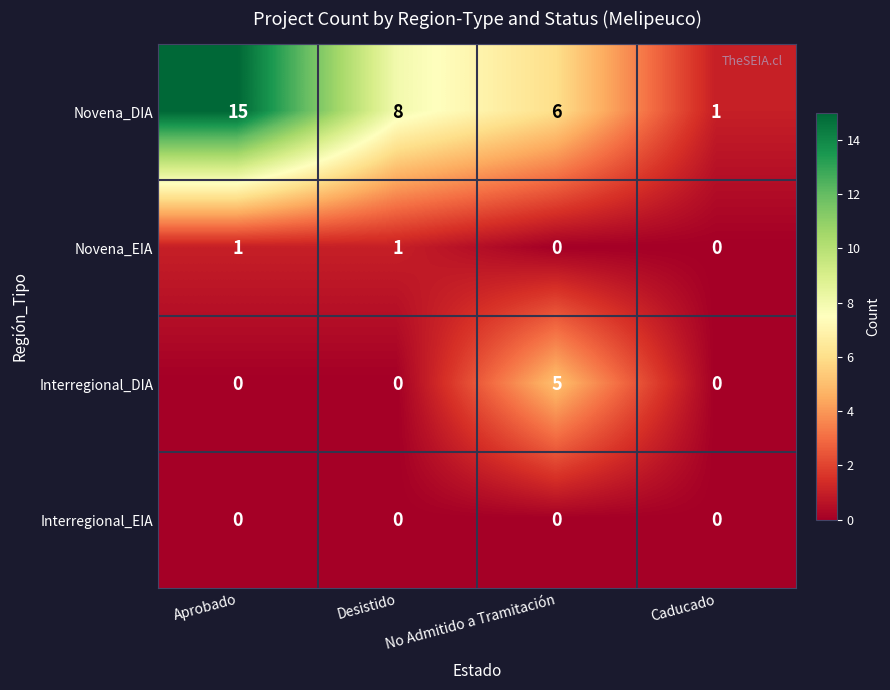

Between Aprobado and Caducado, which series saw the biggest shift?

Novena_DIA